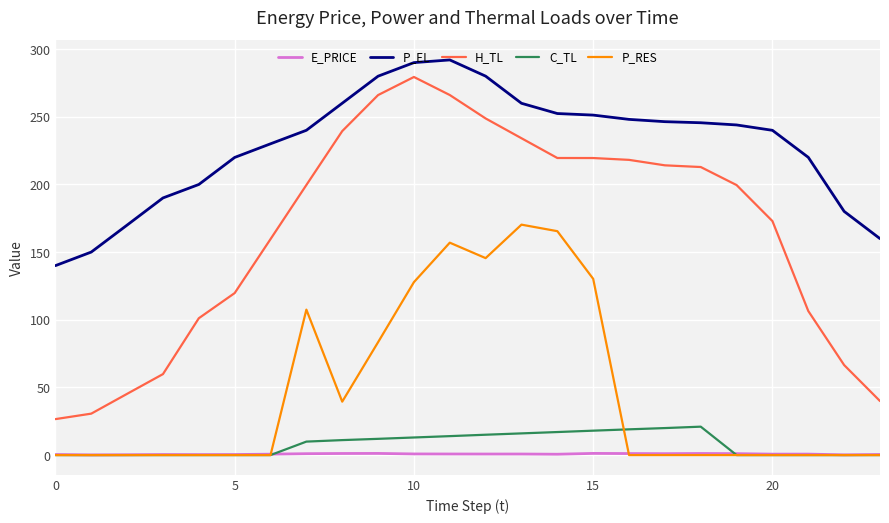

How many categories are shown in the chart?

24